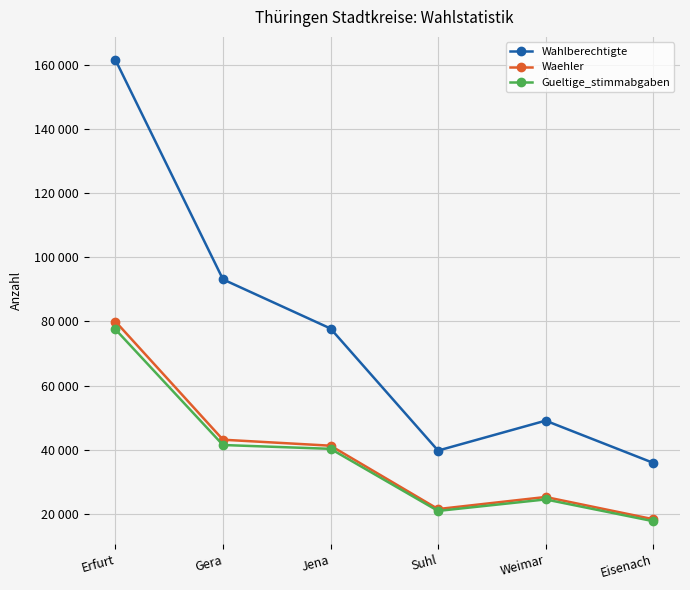

Does the chart have visible grid lines?

Yes